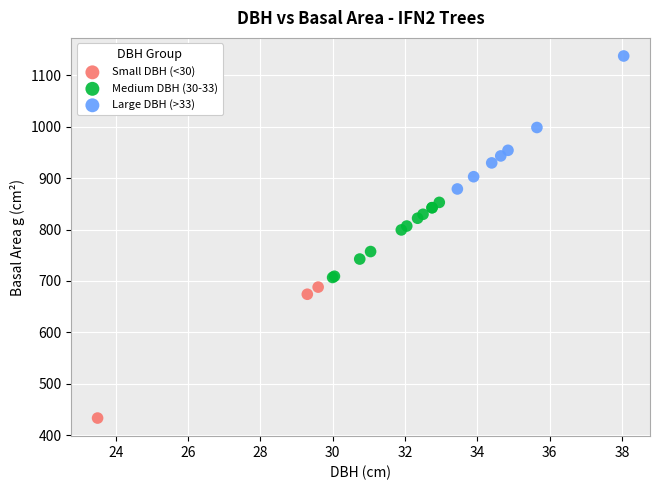

Which series reaches the minimum Y coordinate?

Small DBH (<30)